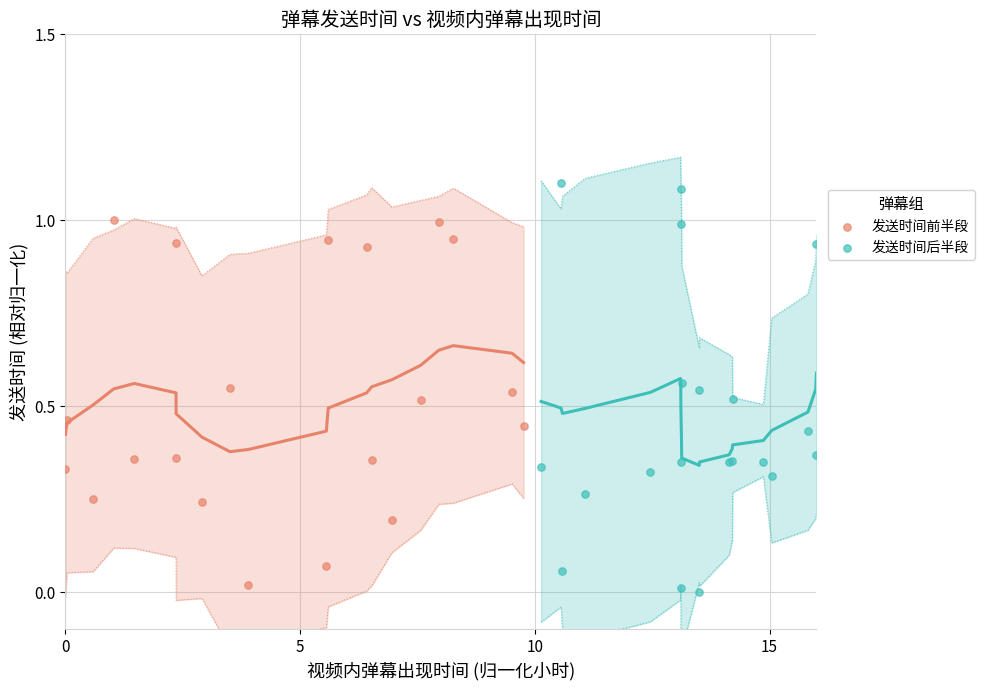

What are all the series names shown in the legend?

发送时间前半段, 发送时间后半段